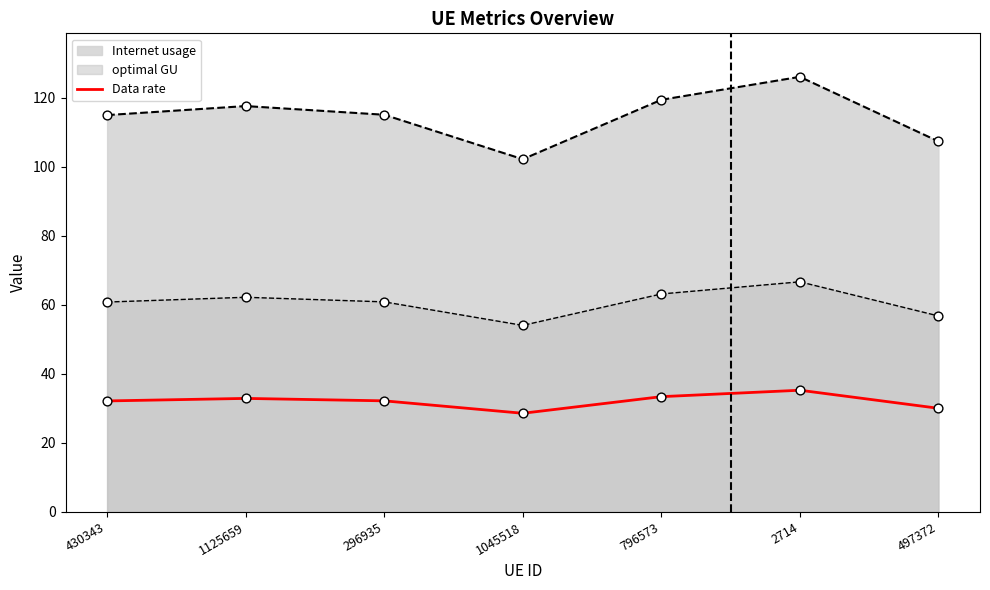

What is the ratio of the value at 430343 to the value at 2714?

0.9